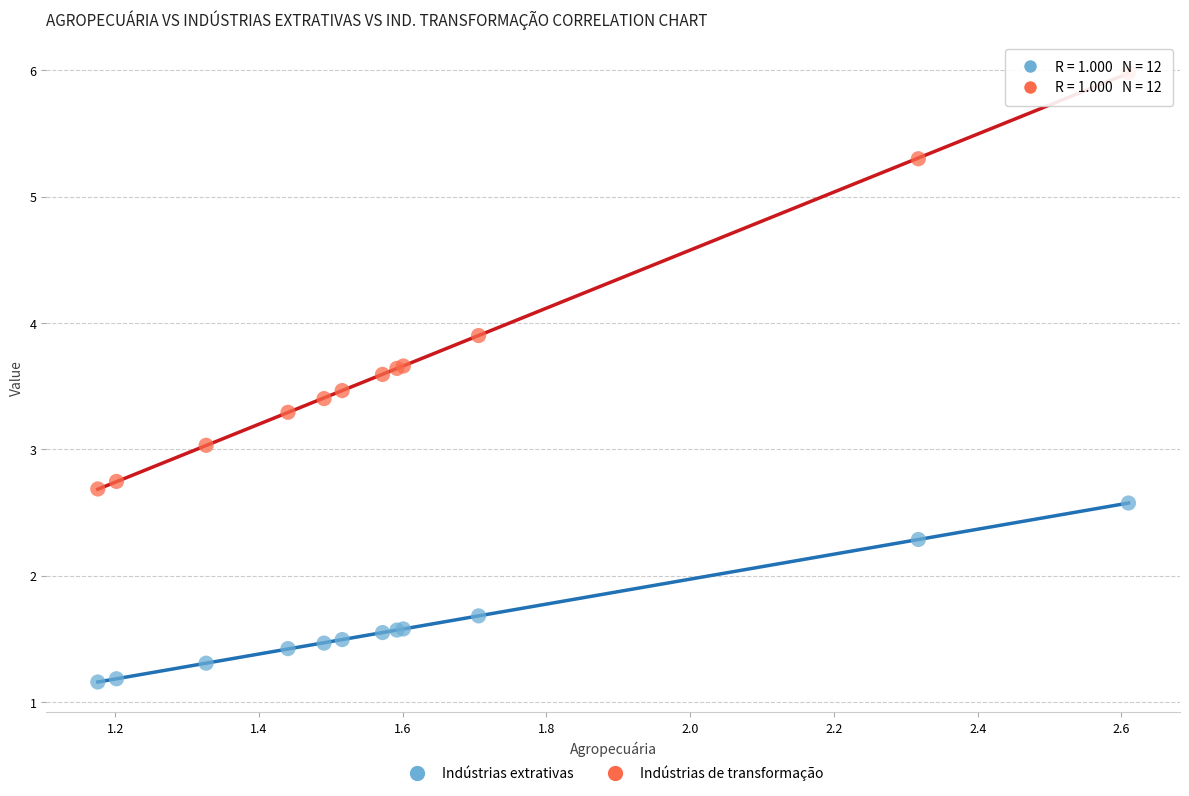

Which series contains the lowest Y value?

Indústrias extrativas